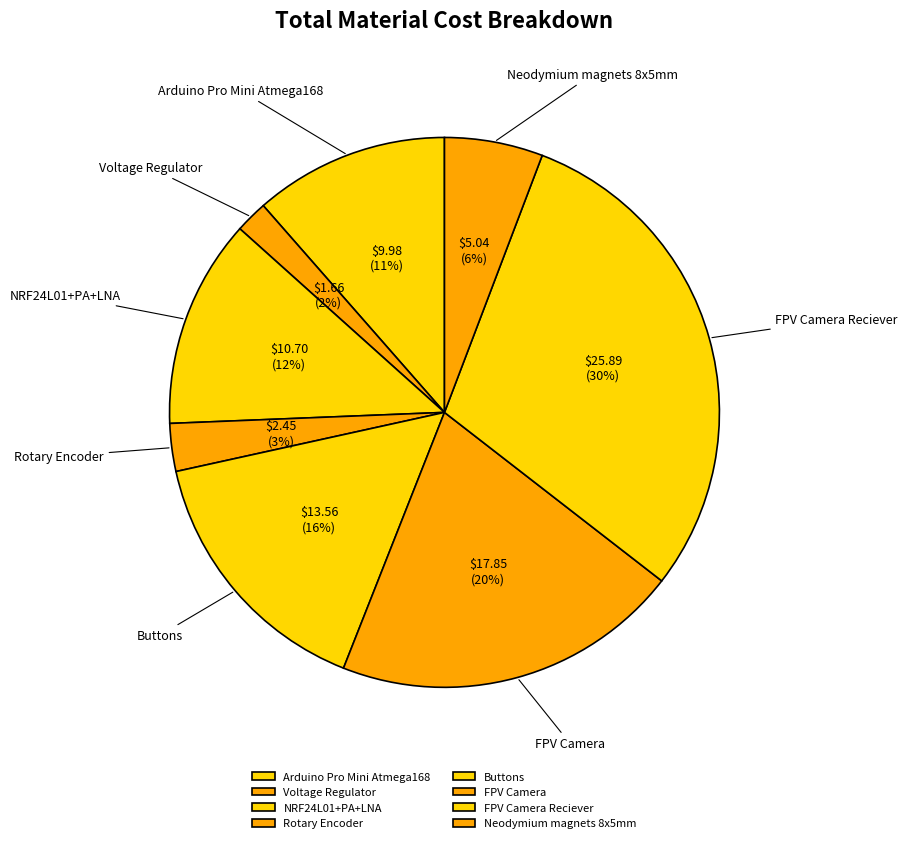

Is it true that Voltage Regulator is 11% of the pie?

False